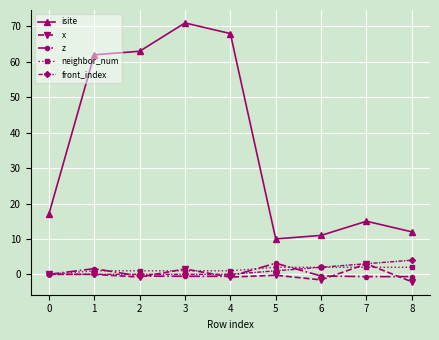

Which series has the largest range (max minus min)?

isite